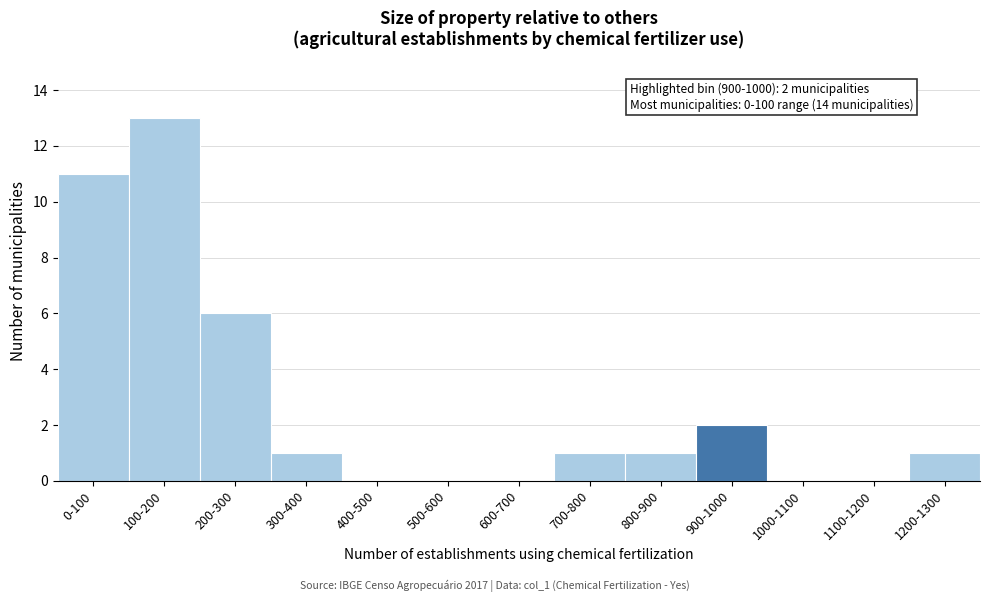

Reading left to right, what are all the values shown in this chart?

0-100=11	100-200=13	200-300=6	300-400=1	400-500=0	500-600=0	600-700=0	700-800=1	800-900=1	900-1000=2	1000-1100=0	1100-1200=0	1200-1300=1